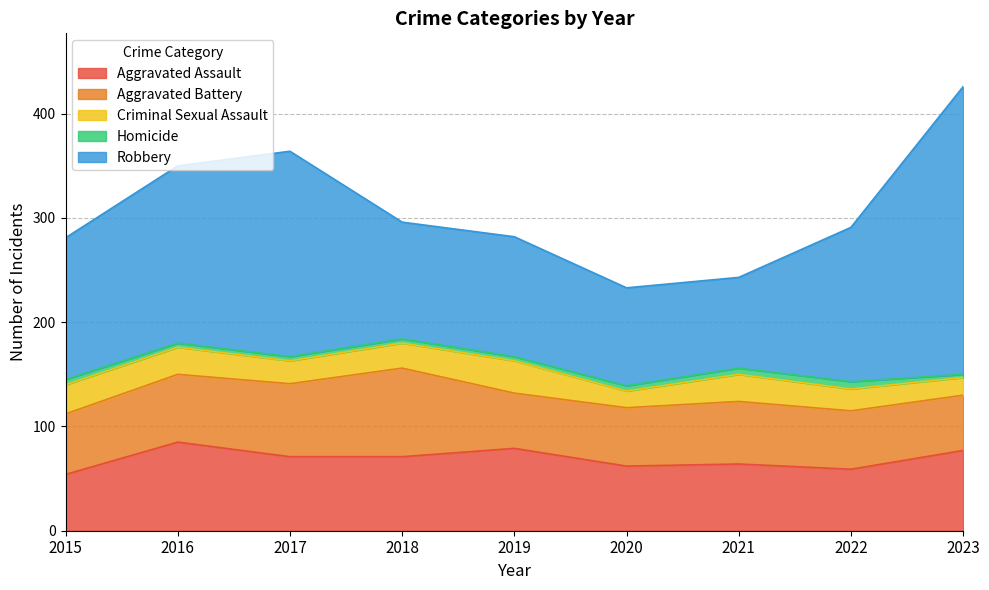

Reading left to right, what are all the values shown in this chart?

Aggravated Assault: 54	85	71	71	79	62	64	59	77
Aggravated Battery: 58	65	70	85	53	56	60	56	53
Criminal Sexual Assault: 28	26	22	24	31	16	26	21	17
Homicide: 5	4	4	4	4	5	6	7	3
Robbery: 136	170	197	112	115	94	87	148	276